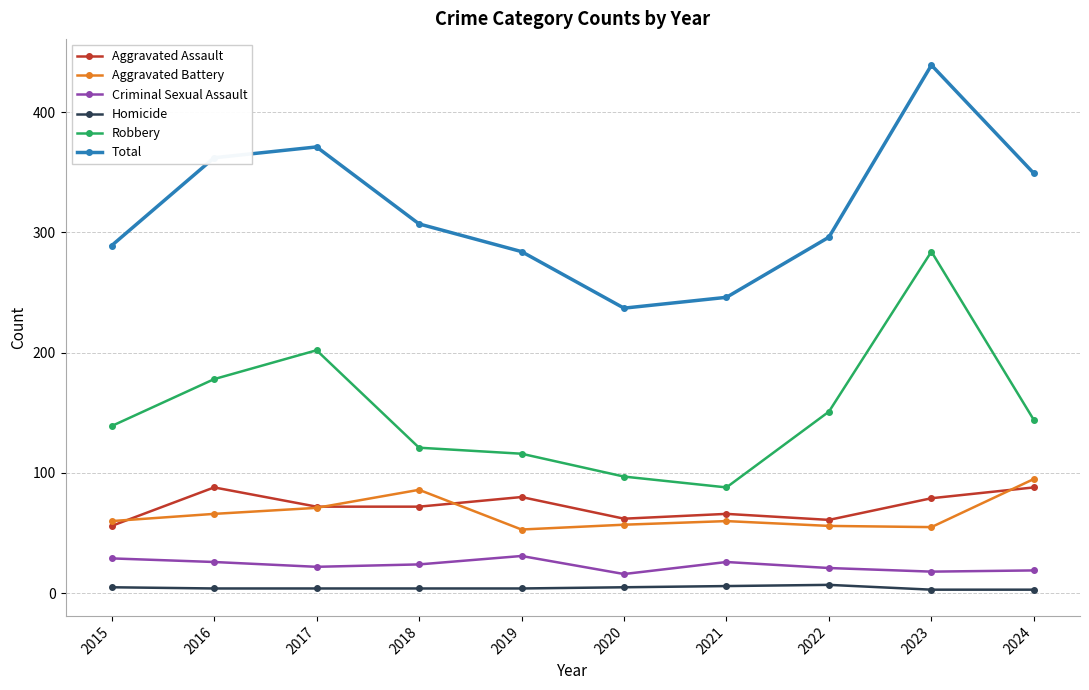

The Criminal Sexual Assault series shows 29 at 2015. True or false?

True